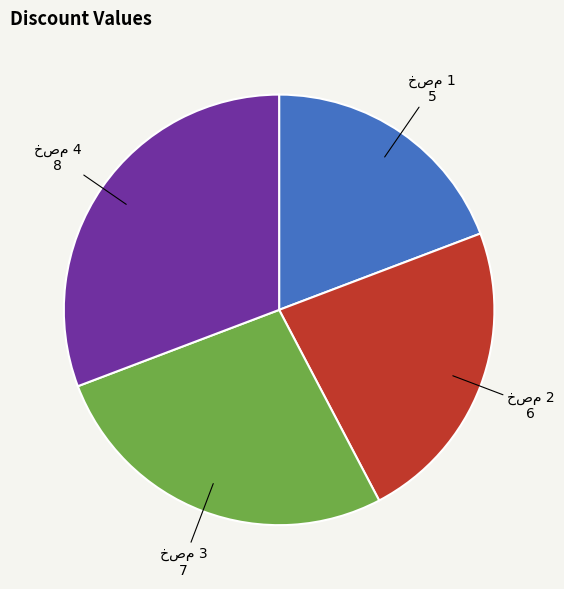

Count the number of slices in the pie.

4